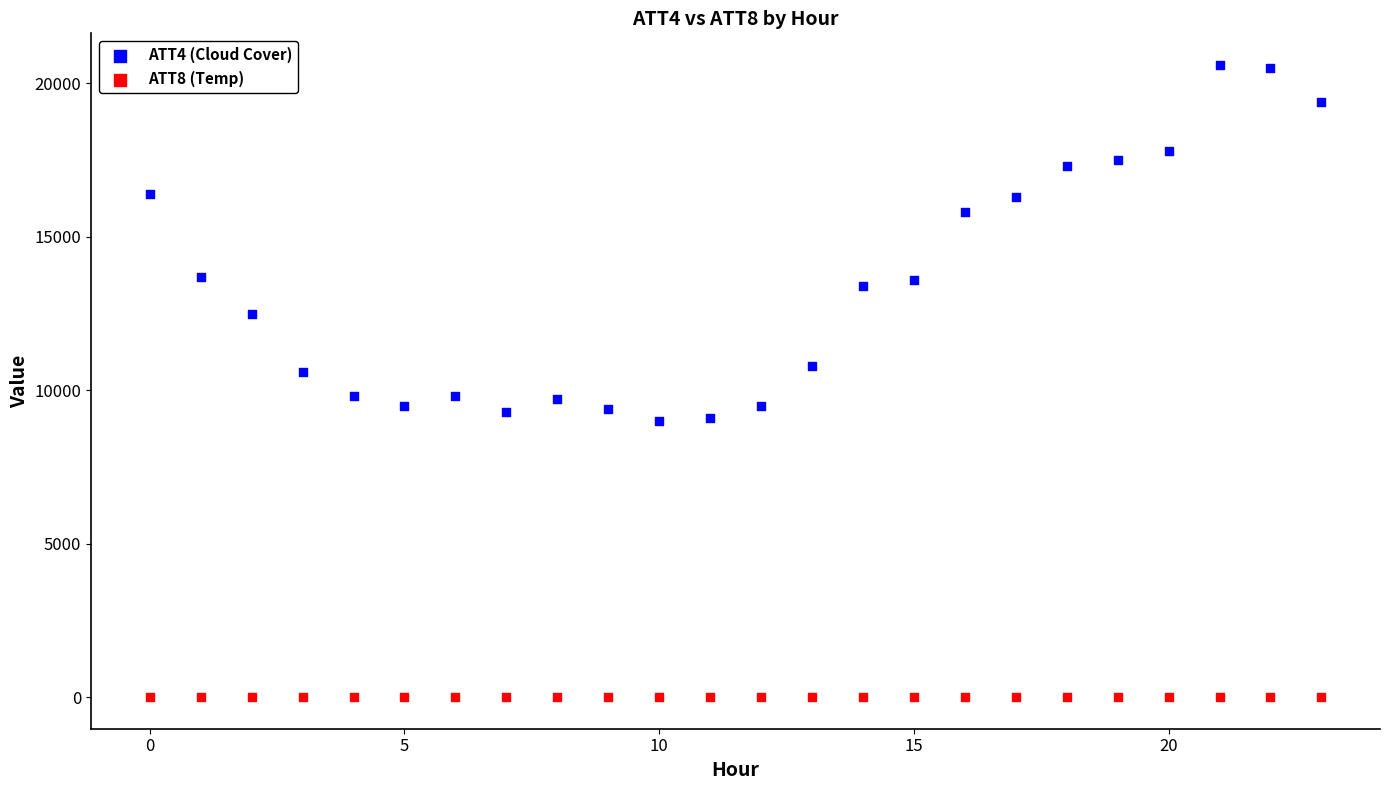

Across all data points, what is the range of Y values (max minus min)?

20598.4